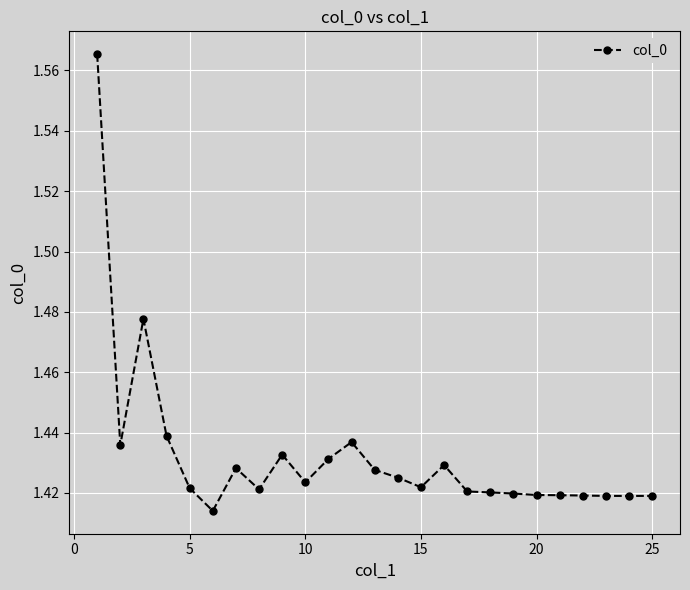

How many values are between 1 and 2?

25